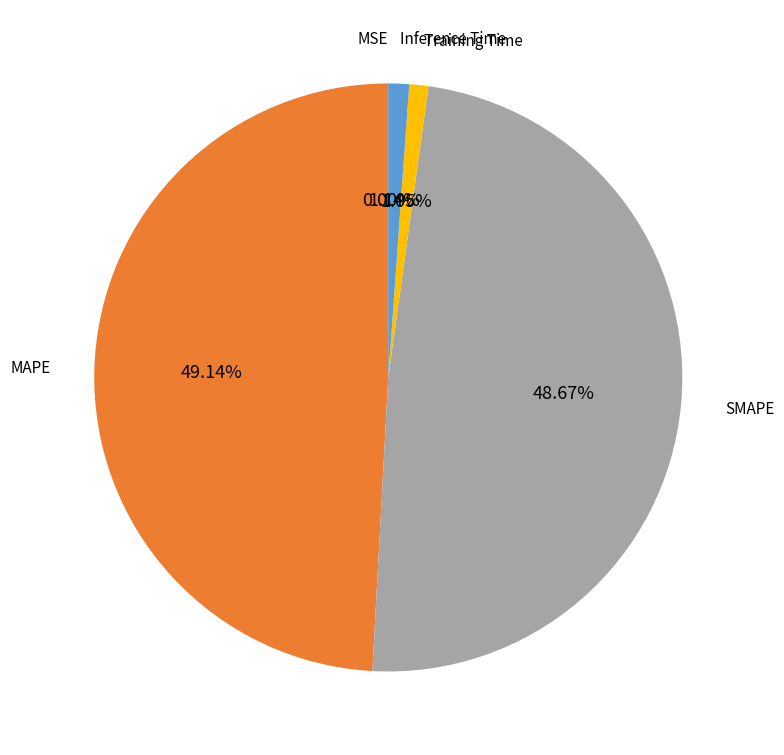

Does any single category account for the majority?

No